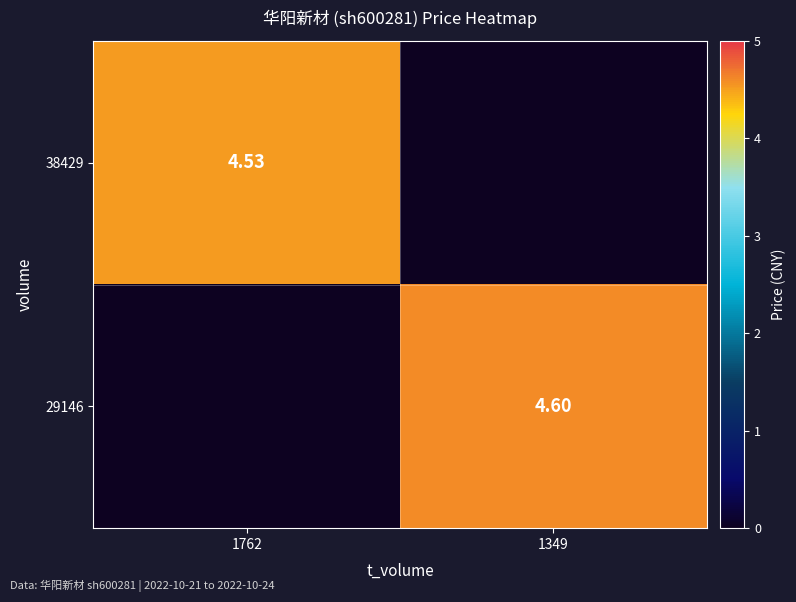

Is the value of 29146 at 1349 greater than the value of 38429 at 1762?

Yes